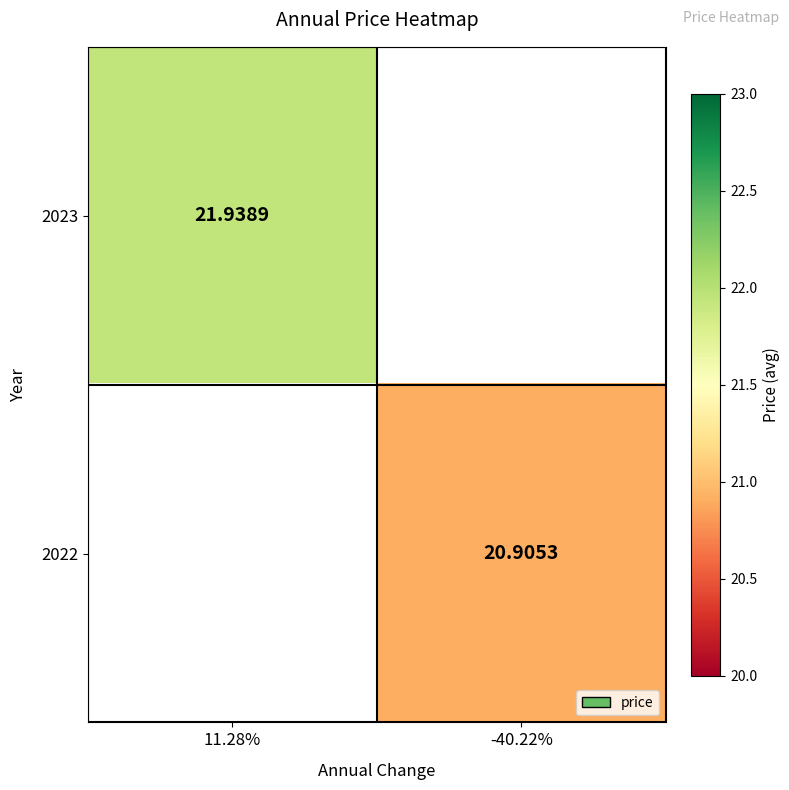

At which label does 2022 first exceed 20?

-40.22%